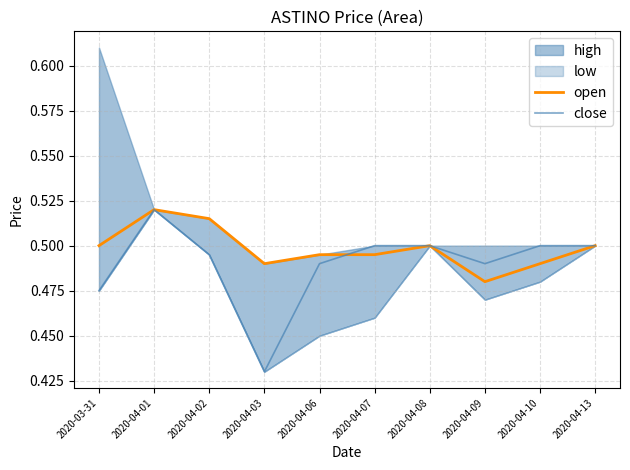

What is the difference between the second highest and minimum values in the close series?

0.1